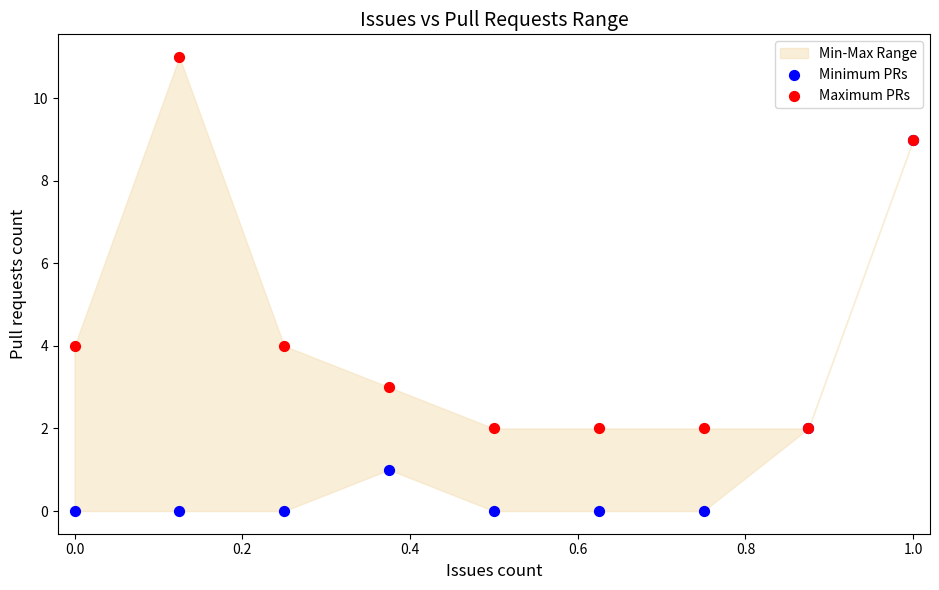

Which series has the widest spread of Y values?

Minimum PRs